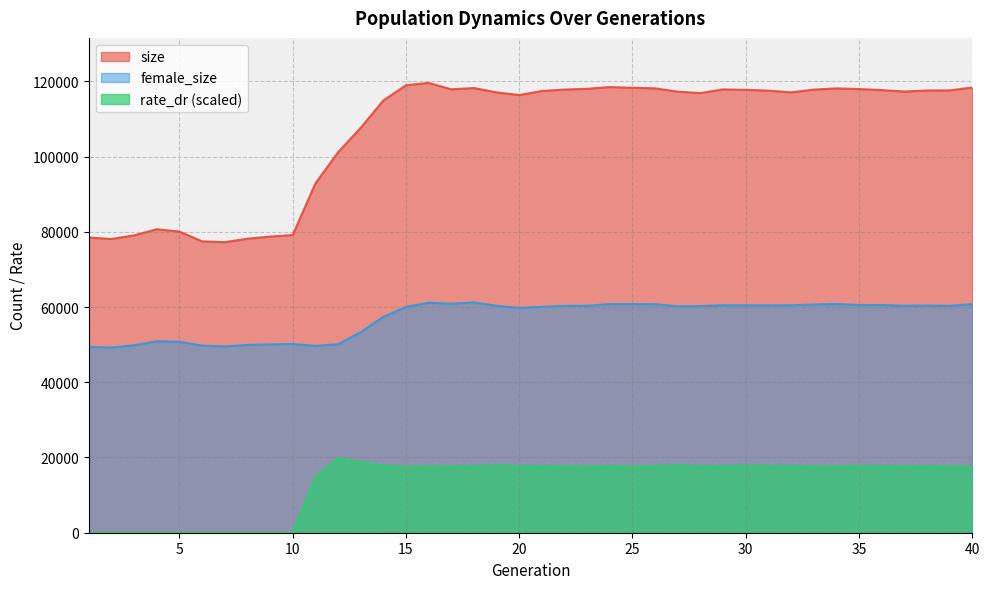

What is the sum of all female_size values?

2283045.0